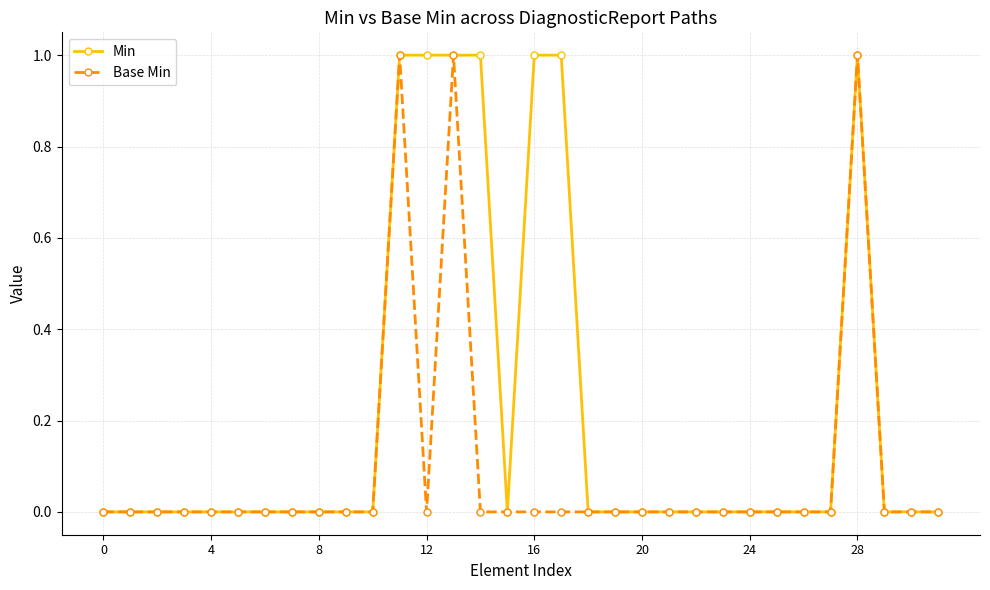

True or false: Base Min has more than 1 points higher than both neighbors.

True